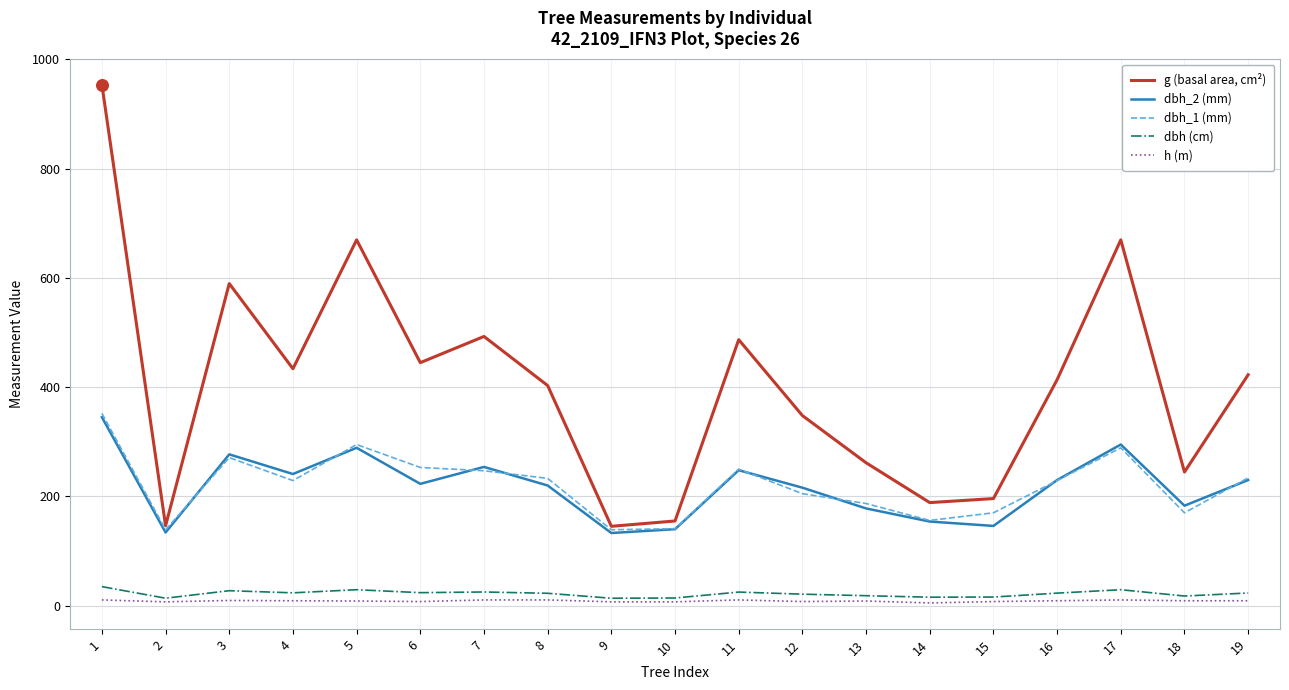

Which series has the largest range (max minus min)?

g (basal area, cm²)